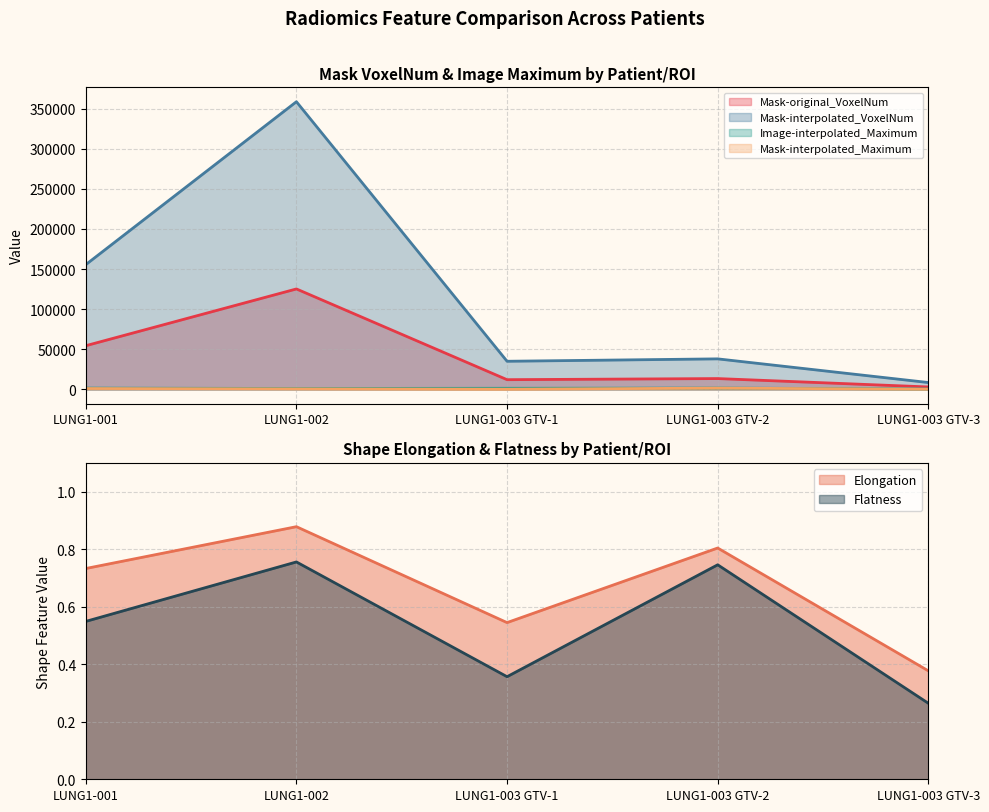

What is the difference between the maximum and minimum values in the diagnostics_Image-interpolated_Maximum series?

1160.0